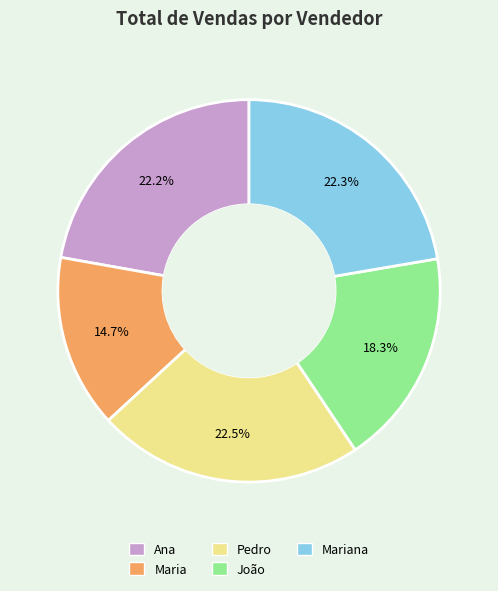

Is there a majority slice in this chart?

No